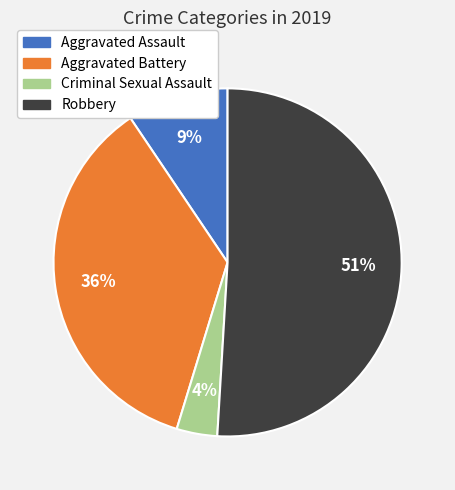

Does any single category account for the majority?

Yes